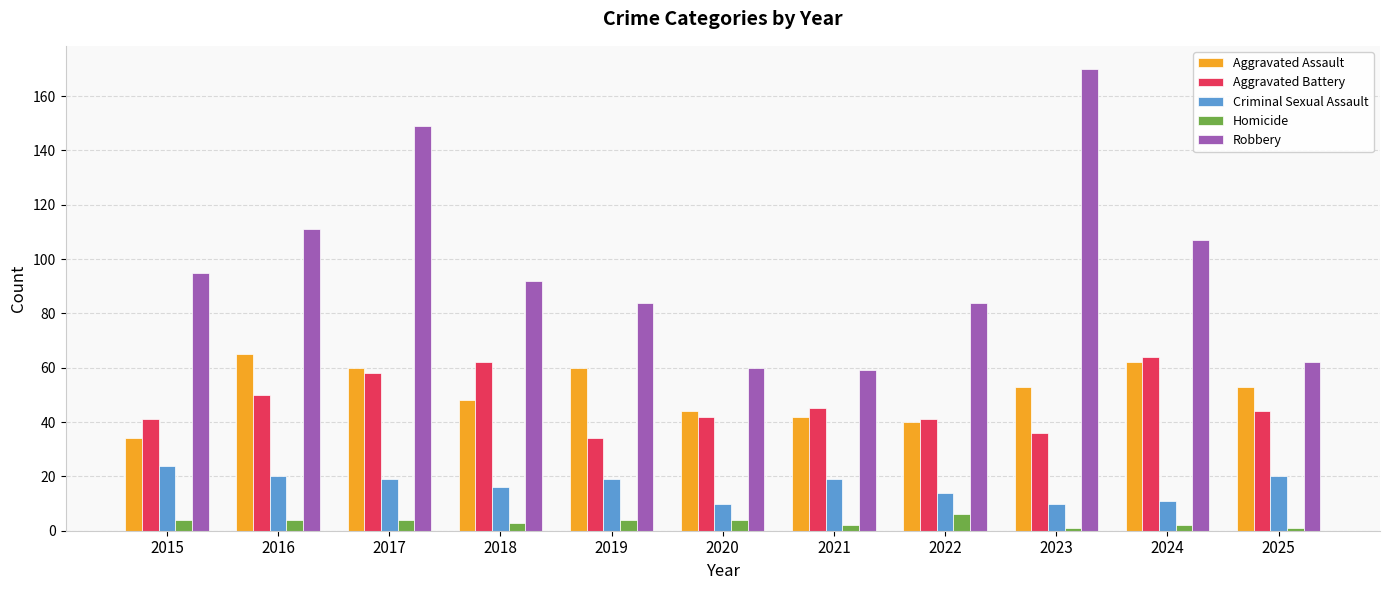

What is the sum of the Aggravated Battery values at 2018 and 2016?

112